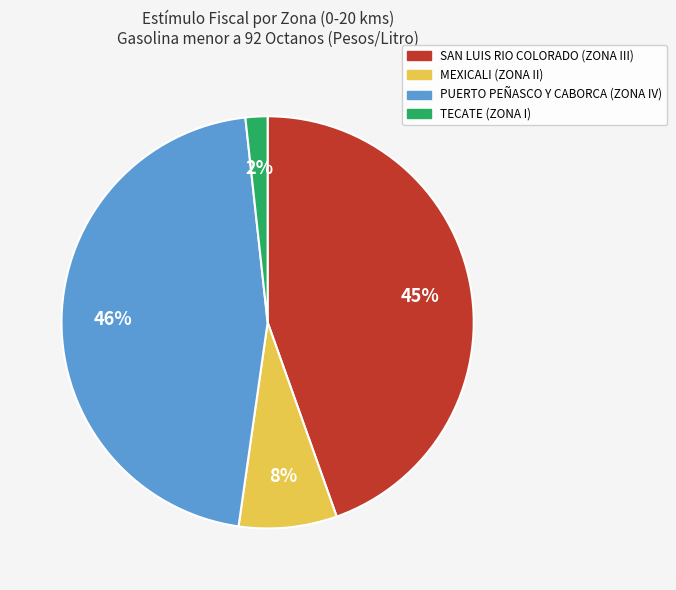

What is the smallest slice in the pie chart?

TECATE (ZONA I)